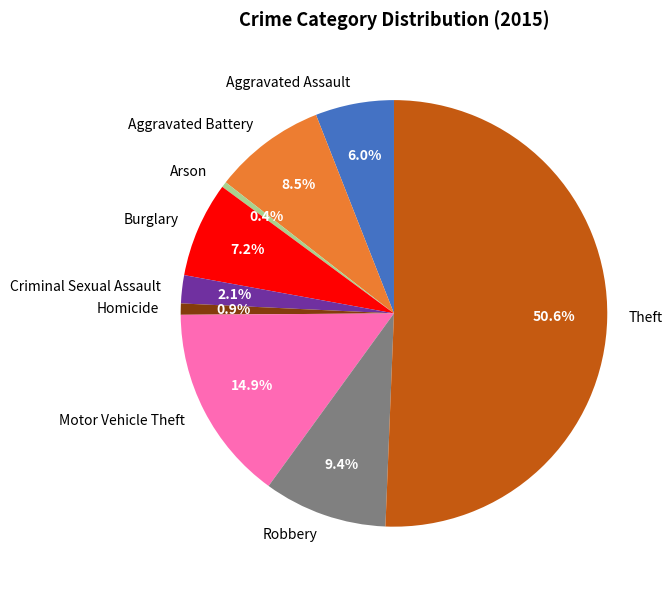

To the nearest percent, what is the difference between the largest and smallest slice percentages?

50%